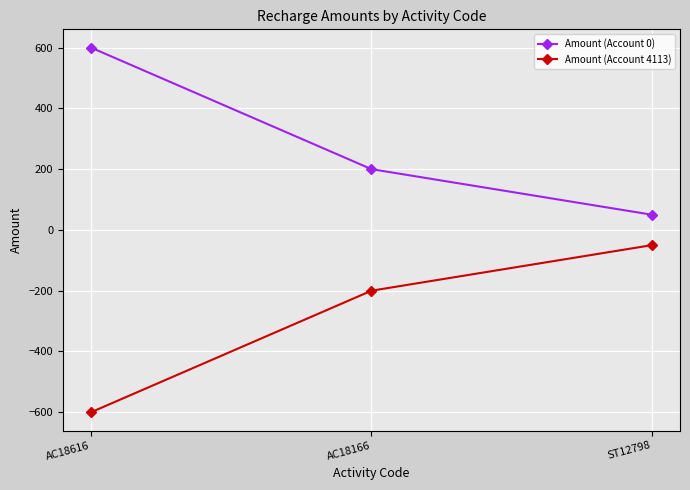

Where is Amount (Account 0) nearest to the value 325?

AC18166